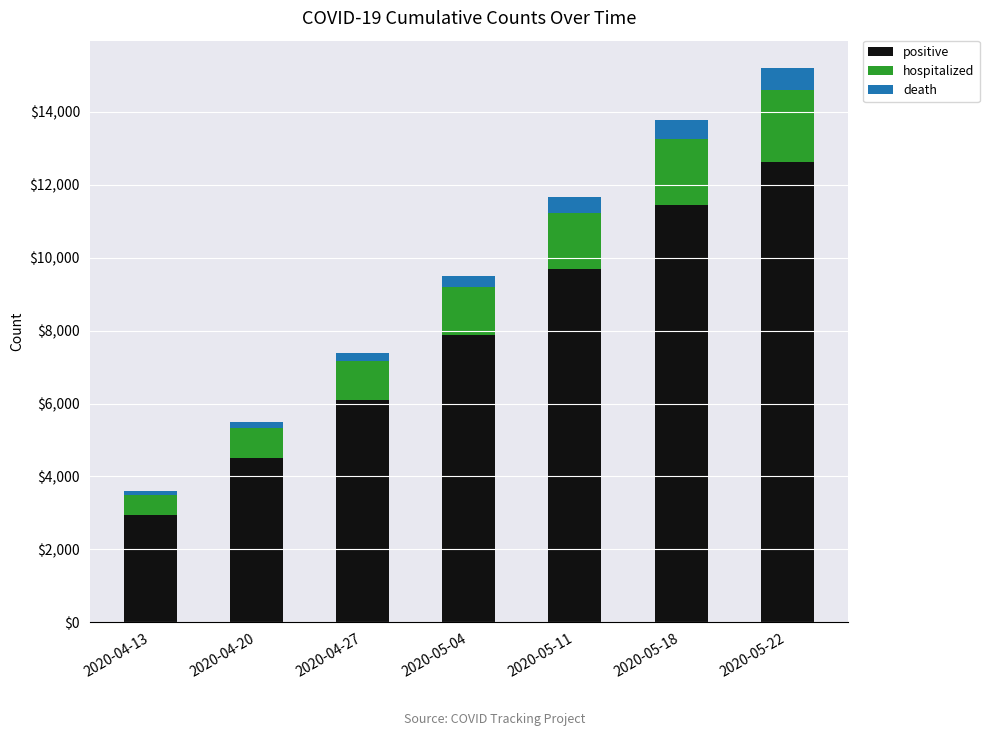

How many categories are shown in the chart?

7